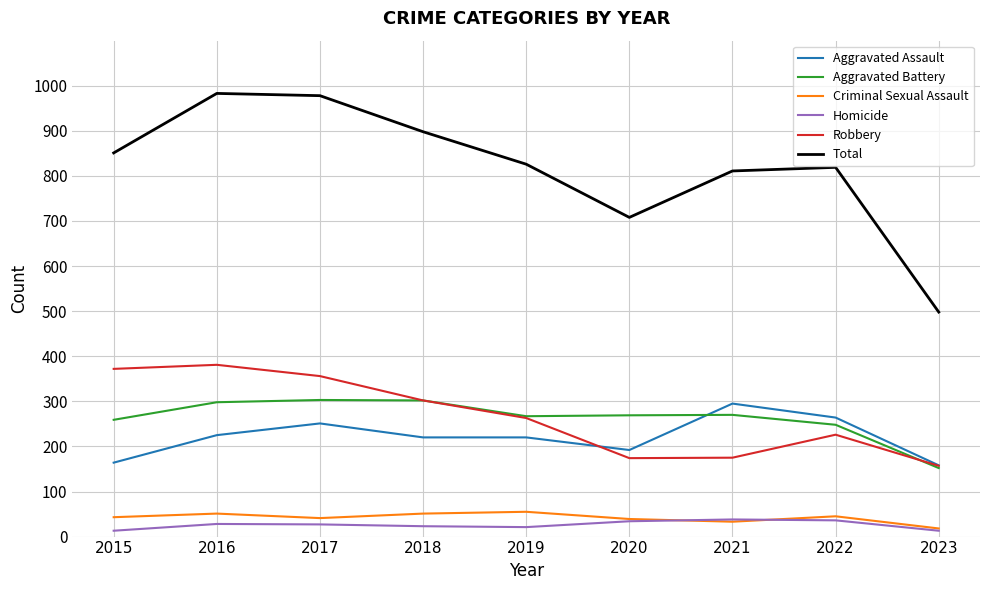

True or false: Total has more than 1 interior local peaks.

True